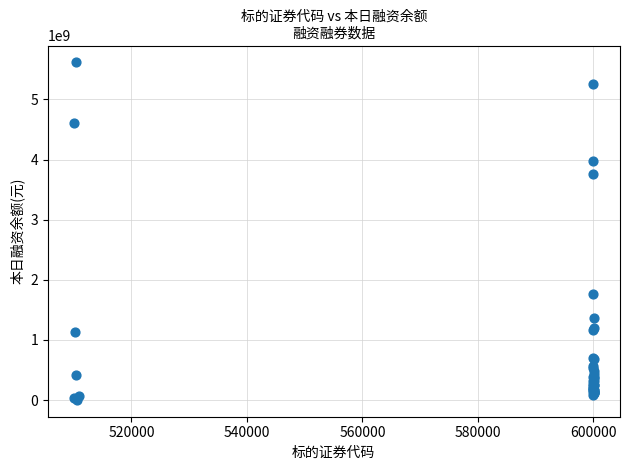

What Y value in the scatter plot is closest to 2810070969?

3761493562